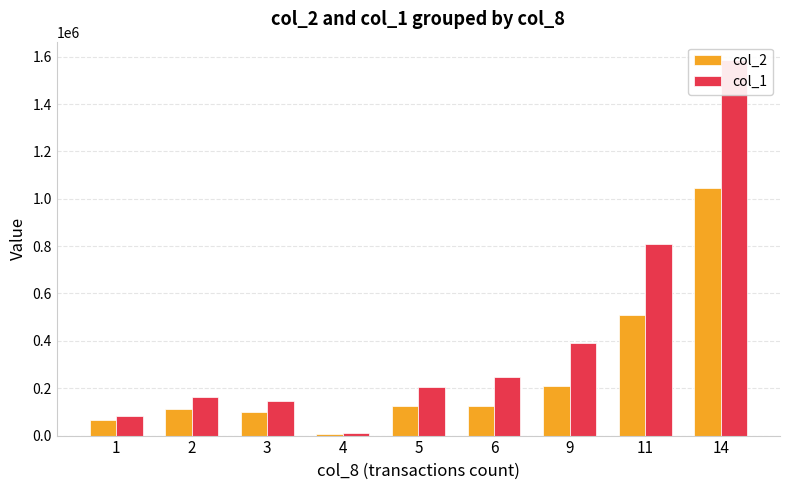

Is the value of col_2 at 9 greater than the value of col_1 at 11?

No